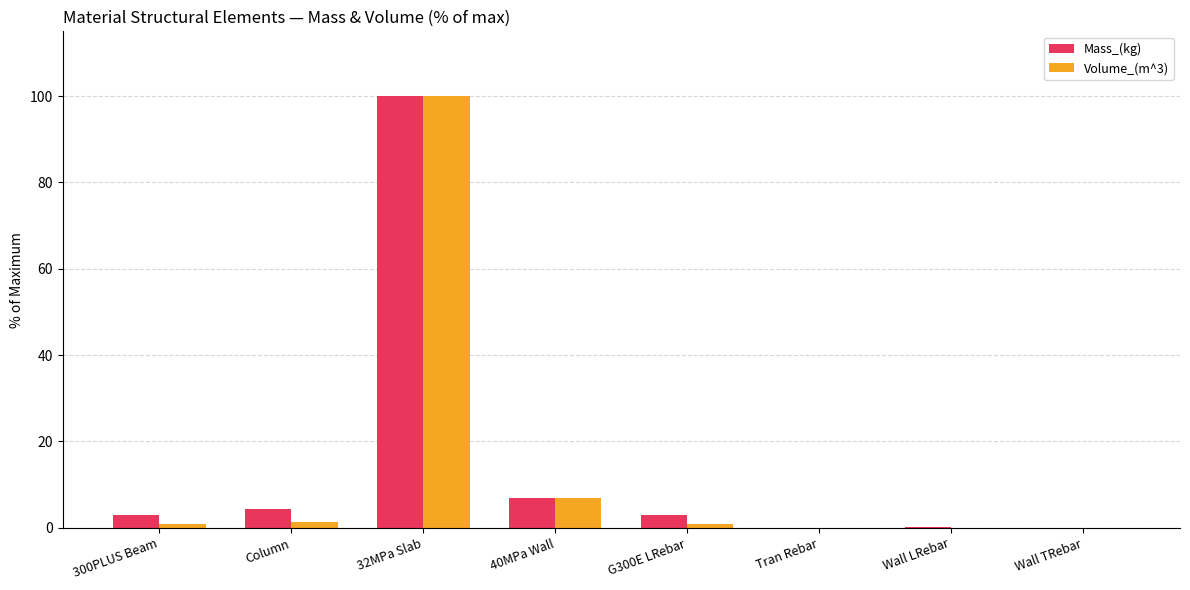

What is the sum of all Volume_(m^3) values?

110.0